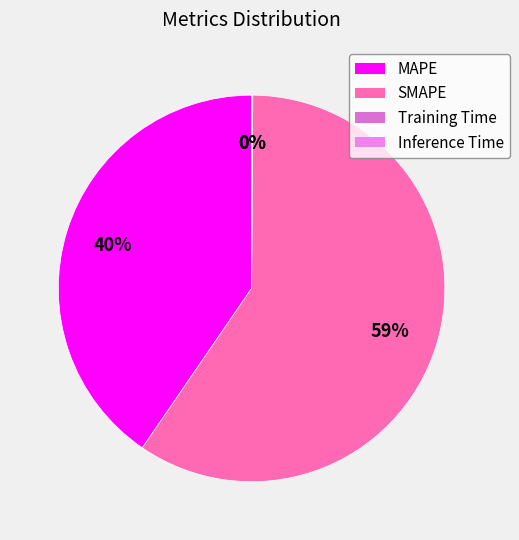

To the nearest percent, what is the average slice percentage?

25%